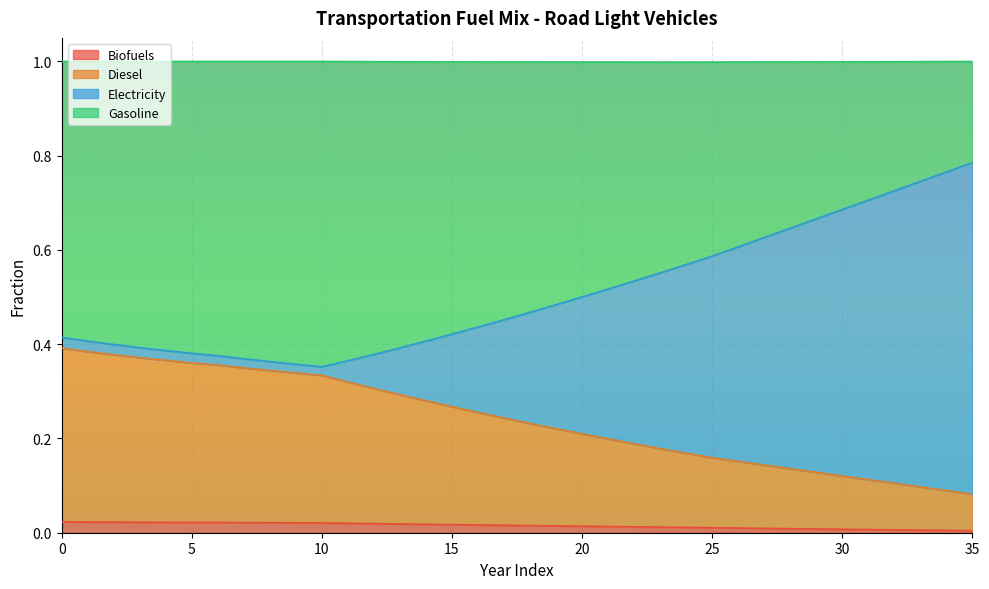

True or false: frac_trns_fuelmix_road_light_diesel has more than 1 interior local peaks.

False